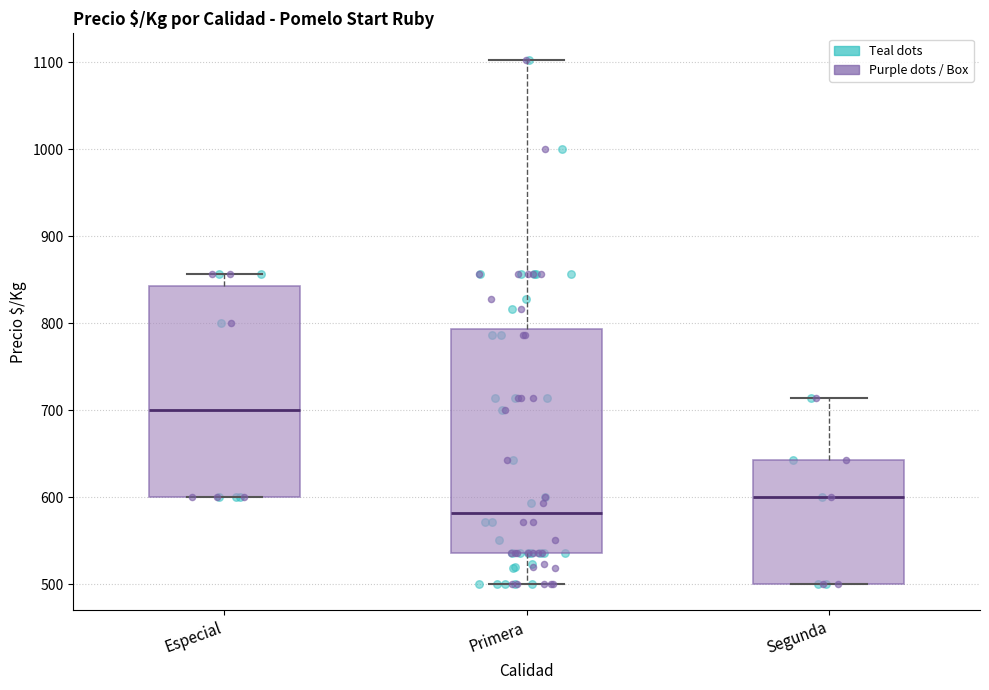

Reading left to right, transcribe this box plot: for each box, give where its median line is, the range the box spans, and where its two whiskers end, as read against the y-axis. The values are not printed on the chart, so give them approximately, as read against the axis.

Especial: median 700, box 600 to 840, whiskers 600 to 860
Primera: median 580, box 540 to 790, whiskers 500 to 1100
Segunda: median 600, box 500 to 640, whiskers 500 to 710